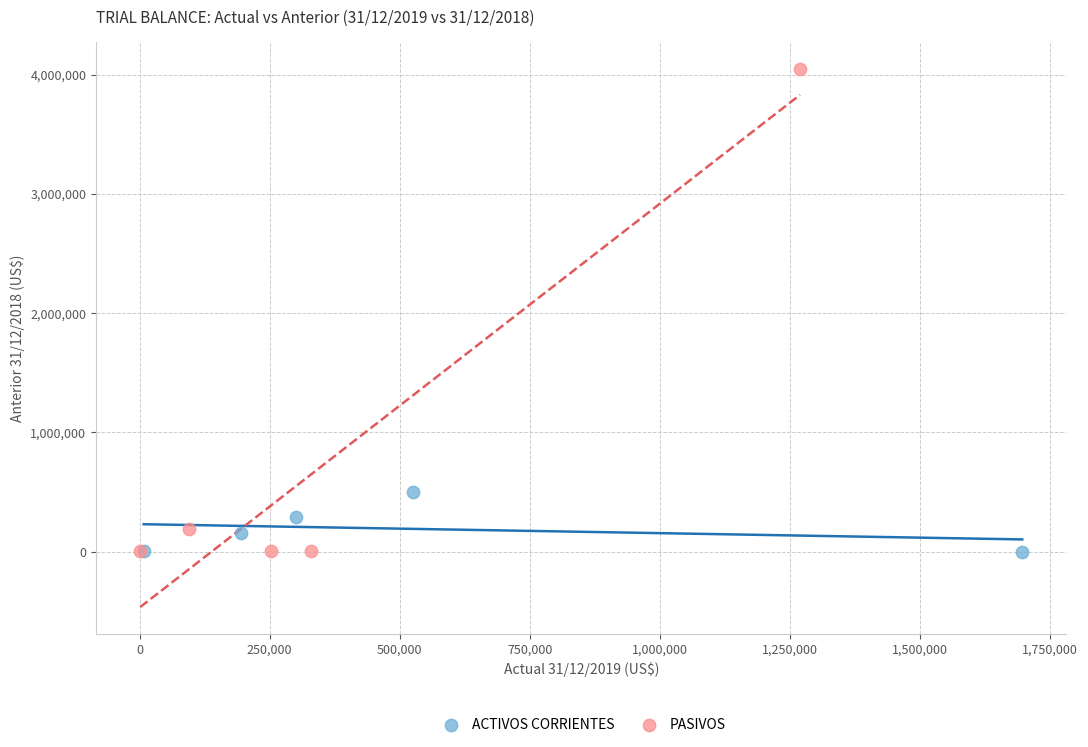

Which series has the widest spread of Y values?

PASIVOS